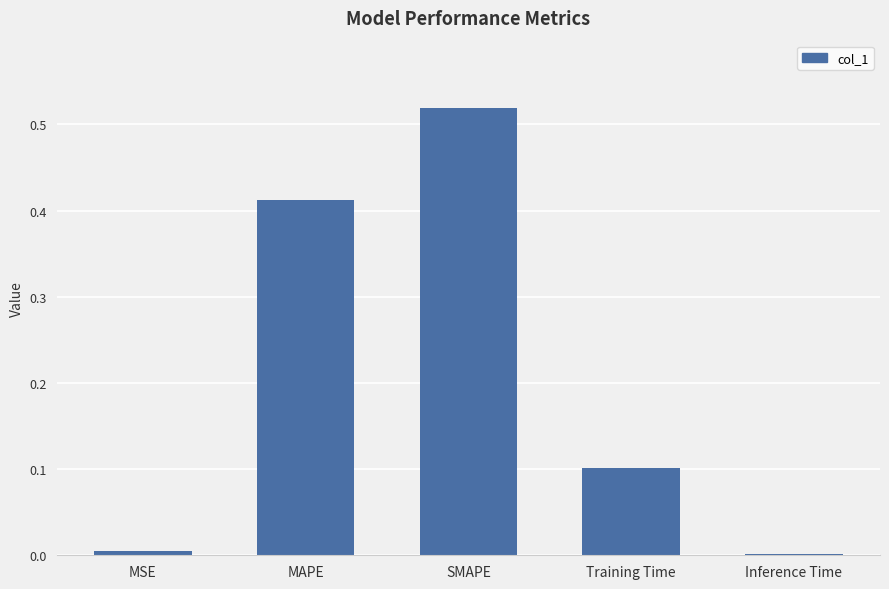

The value at MSE is 0.0. True or false?

True